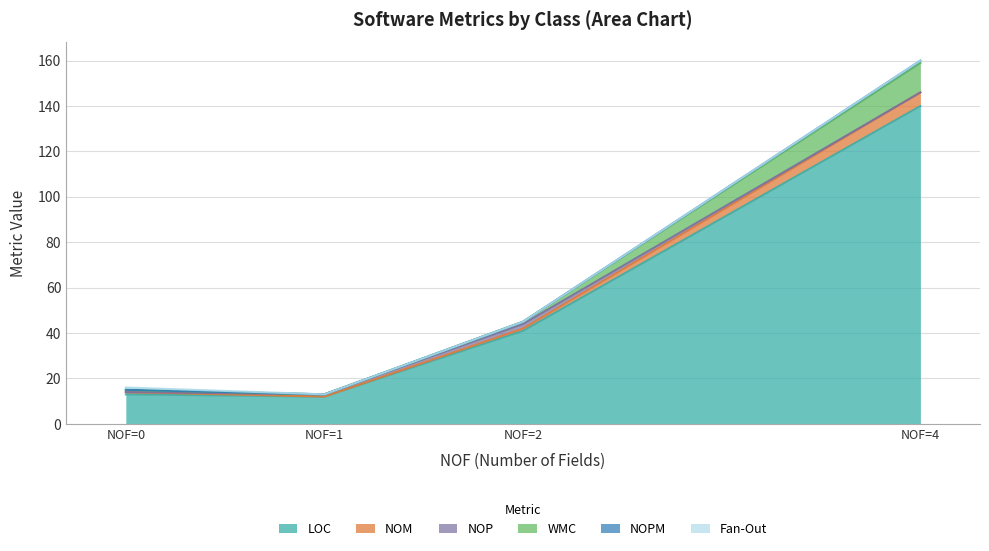

Reading left to right, transcribe all the data shown in this chart.

LOC: Form1 (NOF=4)=140	Program (NOF=0)=13	Resources (NOF=2)=41	Settings (NOF=1)=12
NOM: Form1 (NOF=4)=6	Program (NOF=0)=1	Resources (NOF=2)=1	Settings (NOF=1)=0
NOP: Form1 (NOF=4)=0	Program (NOF=0)=0	Resources (NOF=2)=2	Settings (NOF=1)=1
WMC: Form1 (NOF=4)=13	Program (NOF=0)=1	Resources (NOF=2)=1	Settings (NOF=1)=0
NOPM: Form1 (NOF=4)=1	Program (NOF=0)=0	Resources (NOF=2)=0	Settings (NOF=1)=0
Fan-Out: Form1 (NOF=4)=0	Program (NOF=0)=1	Resources (NOF=2)=0	Settings (NOF=1)=0